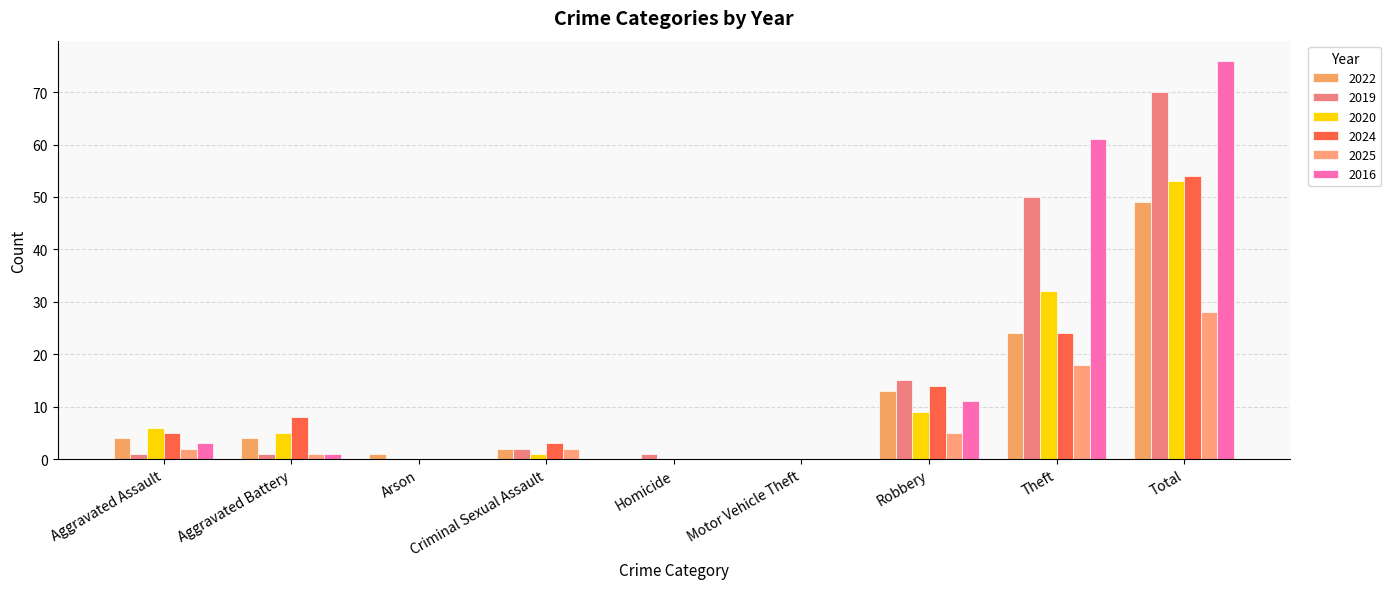

Which series has the largest total across all categories?

2016